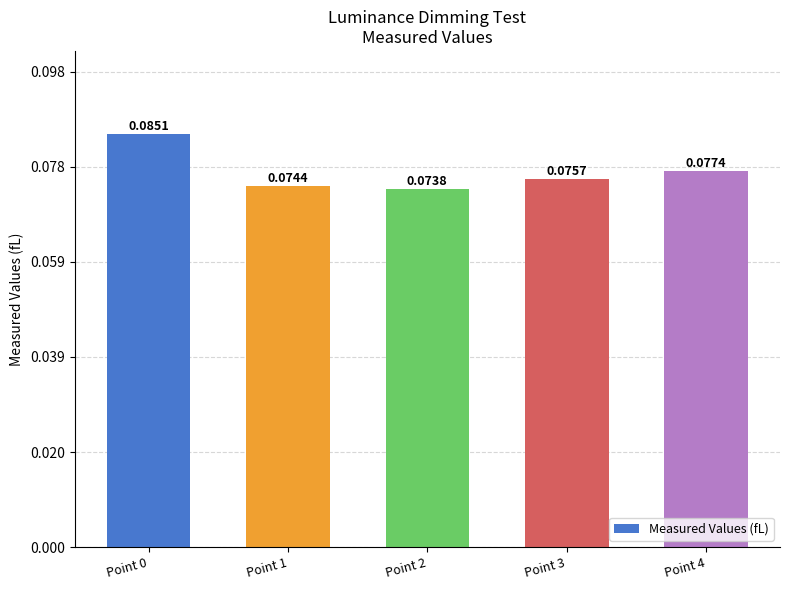

List the labels in order of value, largest first.

Point 0, Point 4, Point 3, Point 1, Point 2